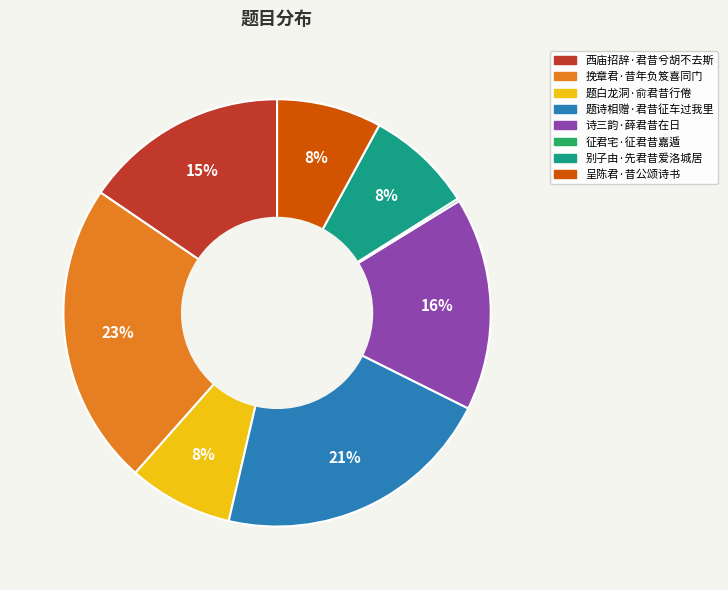

Does any single category account for the majority?

No